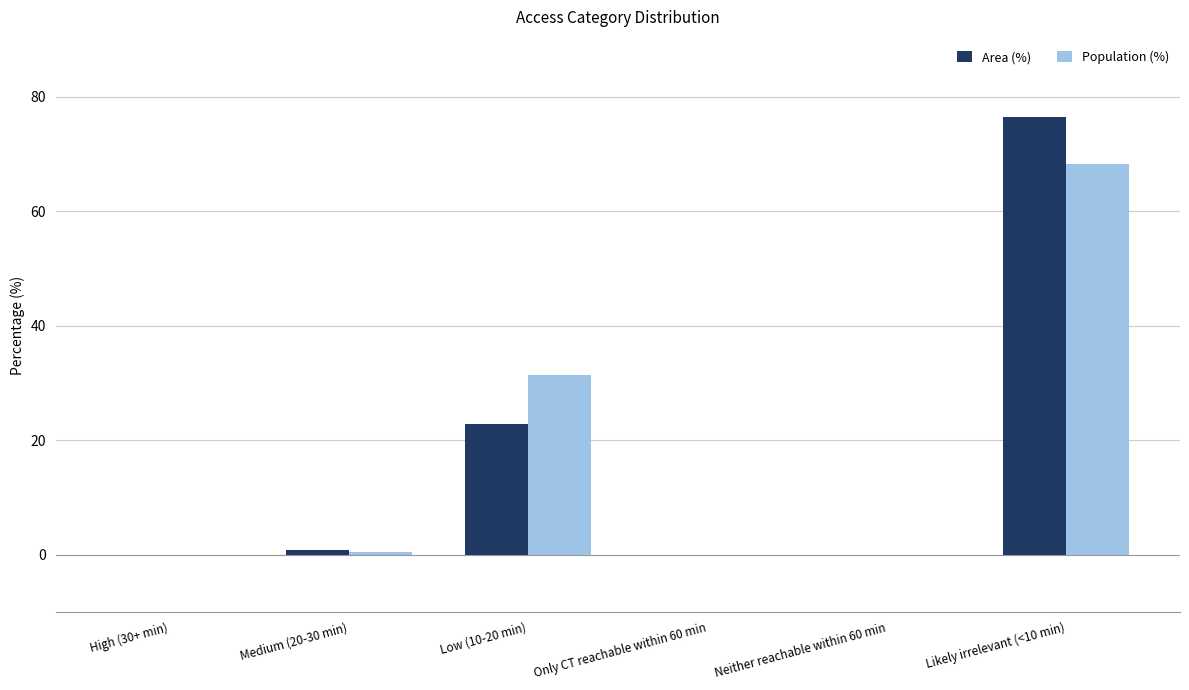

Reading left to right, transcribe all the data shown in this chart.

Area (%): 0.0	0.8	22.8	0.0	0.0	76.4
Population (%): 0.0	0.4	31.3	0.0	0.0	68.3